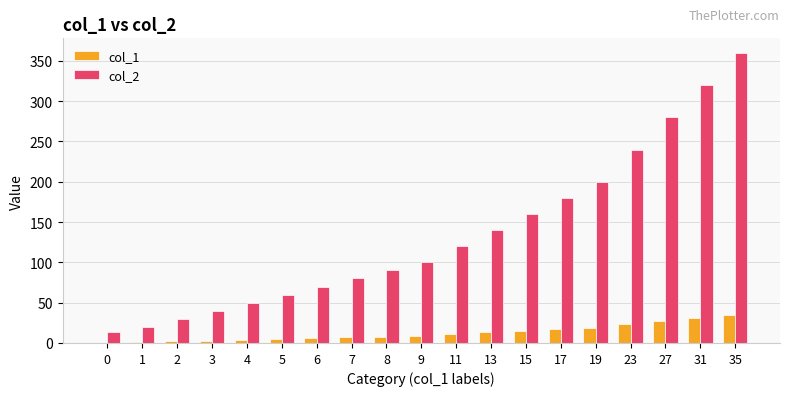

At which category is the sum across all series the highest?

35